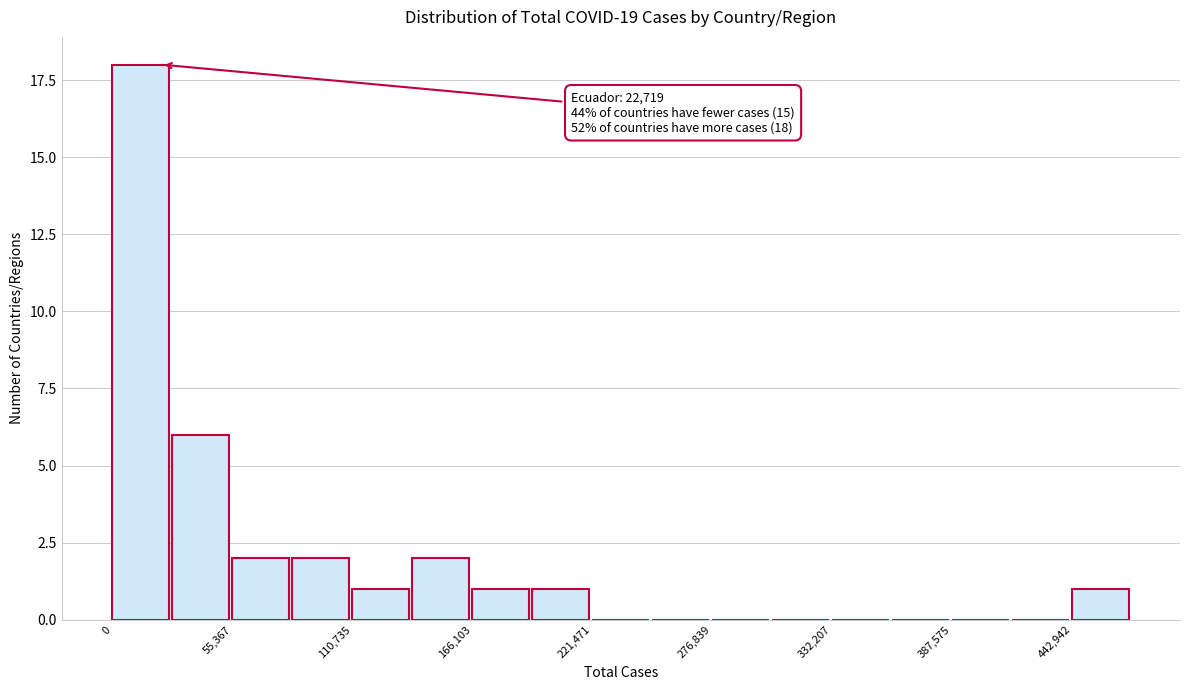

Read against the x-axis, roughly where is the centre of the tallest bar?

10000